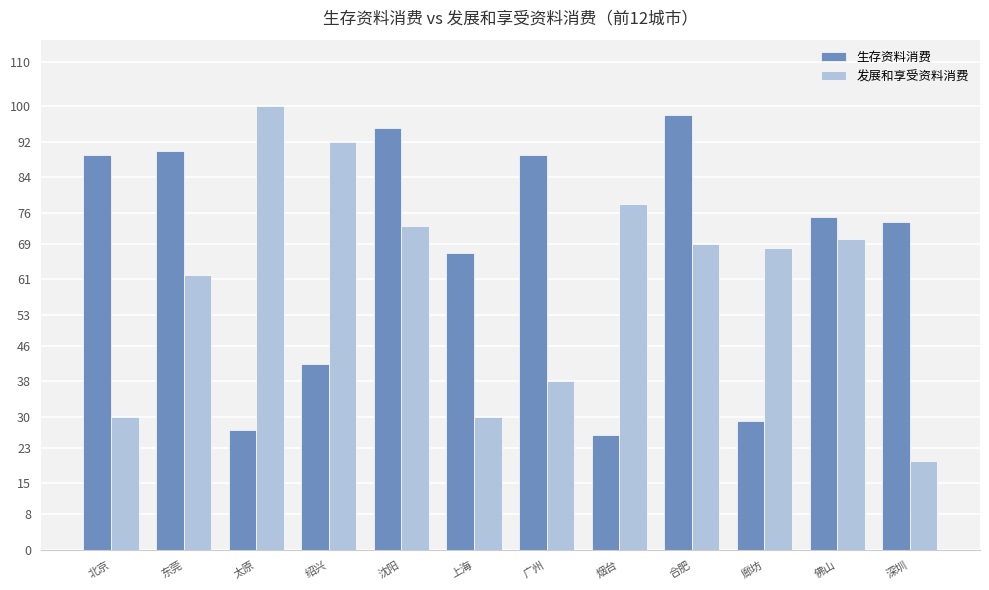

How many groups of bars are there?

12